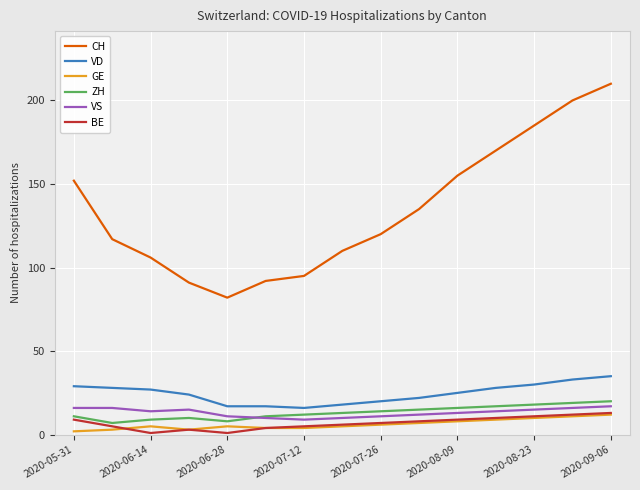

True or false: VD and BE intersect in this chart.

False